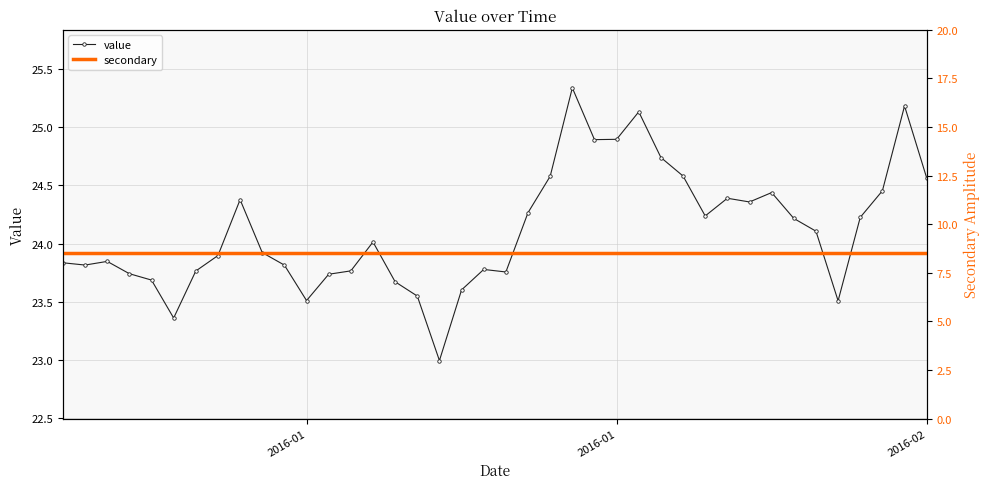

True or false: secondary and value intersect in this chart.

False